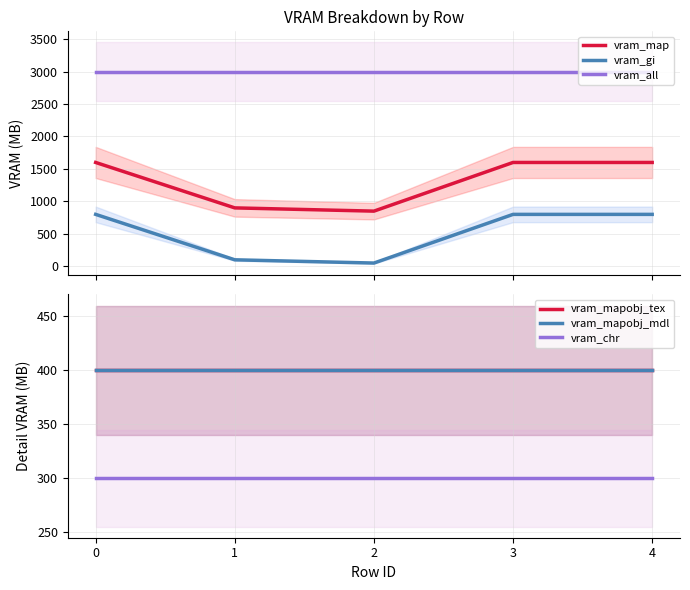

What is the minimum value shown in the chart?

50